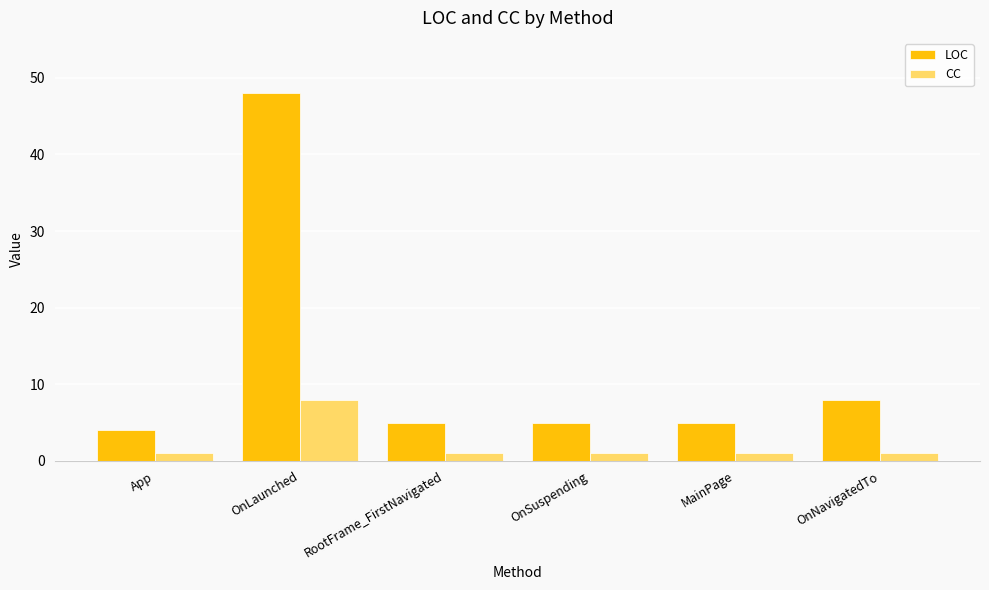

Reading left to right, list all the values displayed in this chart.

LOC: App=4	OnLaunched=48	RootFrame_FirstNavigated=5	OnSuspending=5	MainPage=5	OnNavigatedTo=8
CC: App=1	OnLaunched=8	RootFrame_FirstNavigated=1	OnSuspending=1	MainPage=1	OnNavigatedTo=1